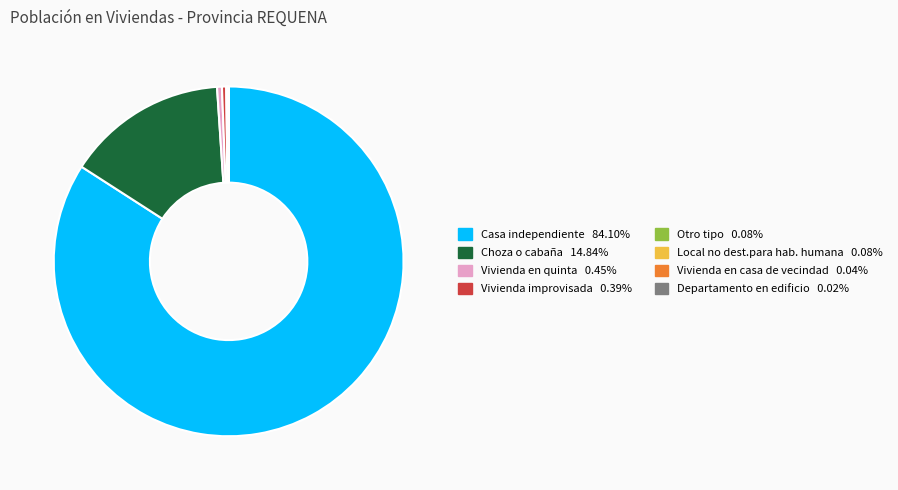

Does any single category account for the majority?

Yes